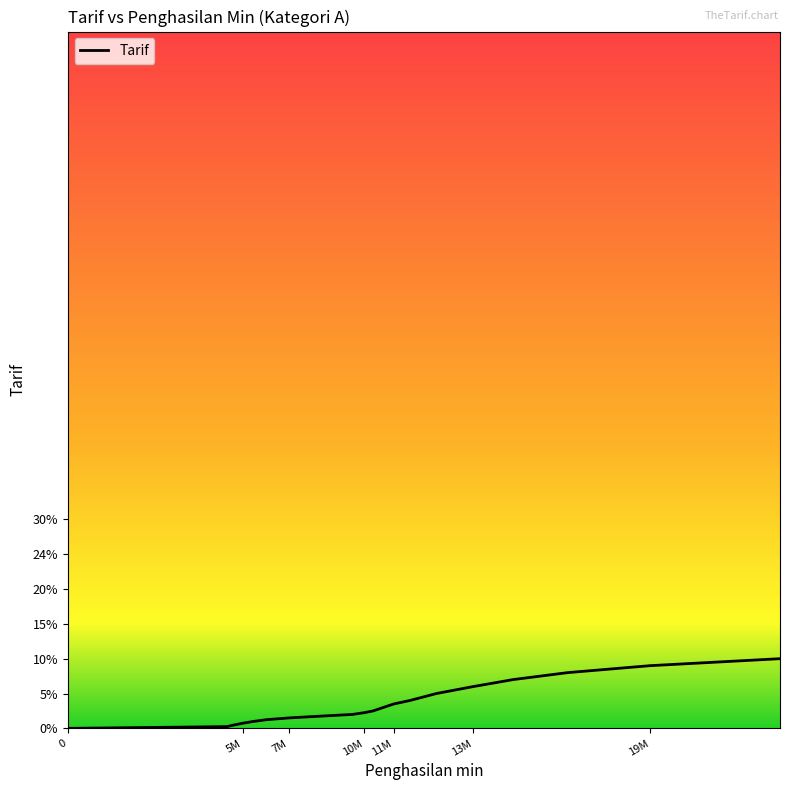

Does the chart display data point markers on the line(s)?

No